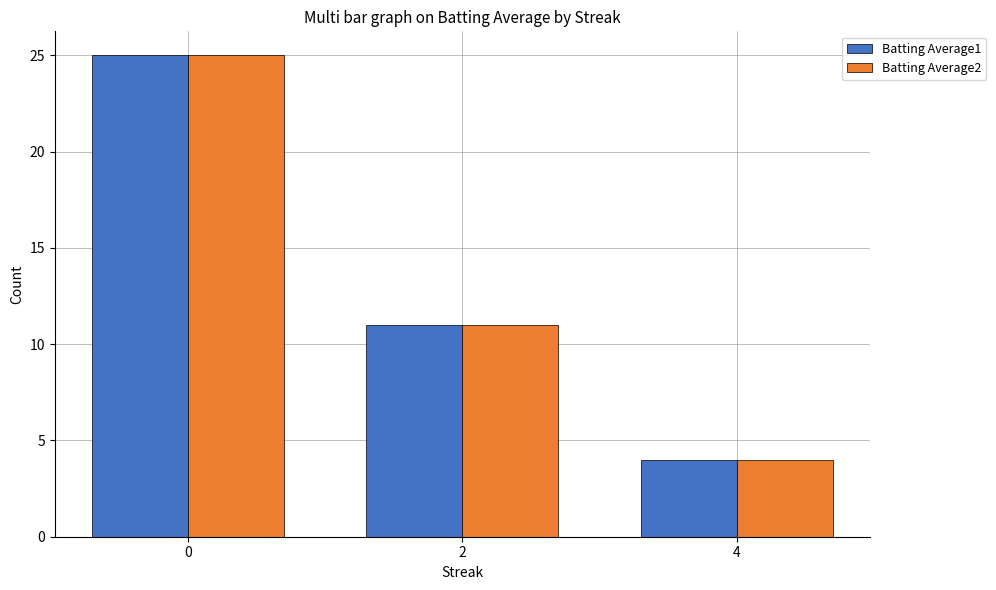

True or false: Batting Average2 has a value of 6 at 4.

False